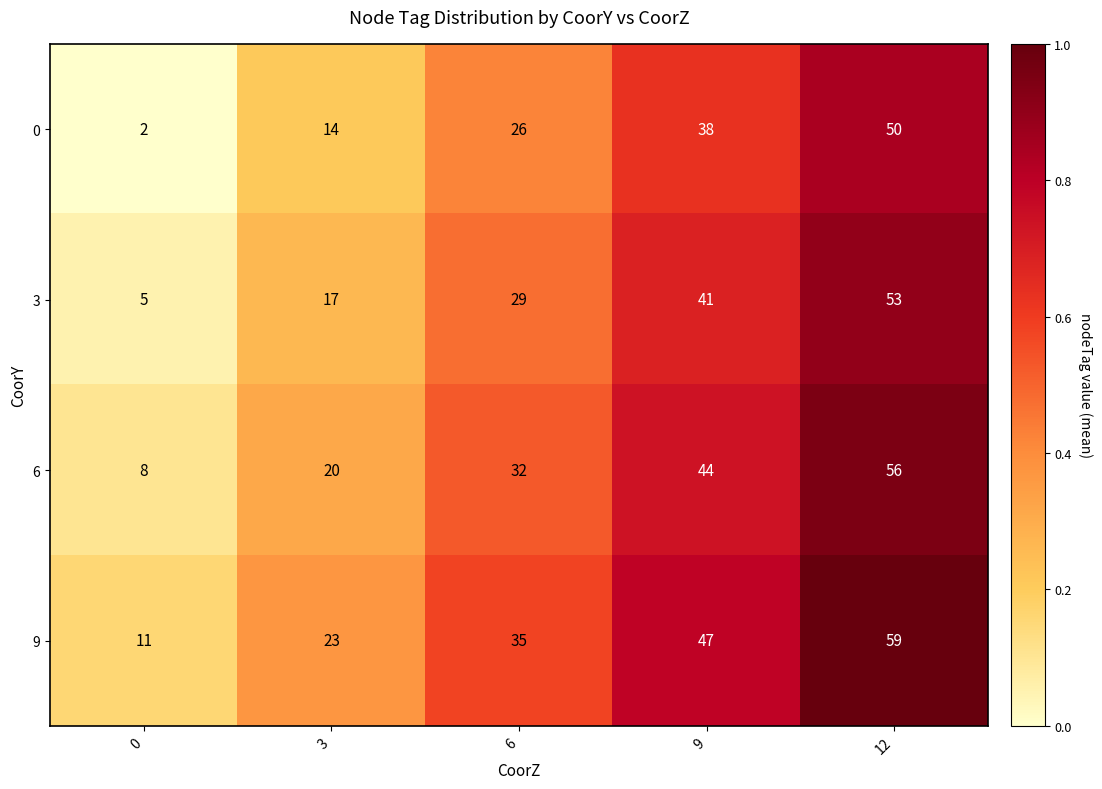

Reading left to right, extract all data points from this chart.

0: 2	14	26	38	50
3: 5	17	29	41	53
6: 8	20	32	44	56
9: 11	23	35	47	59